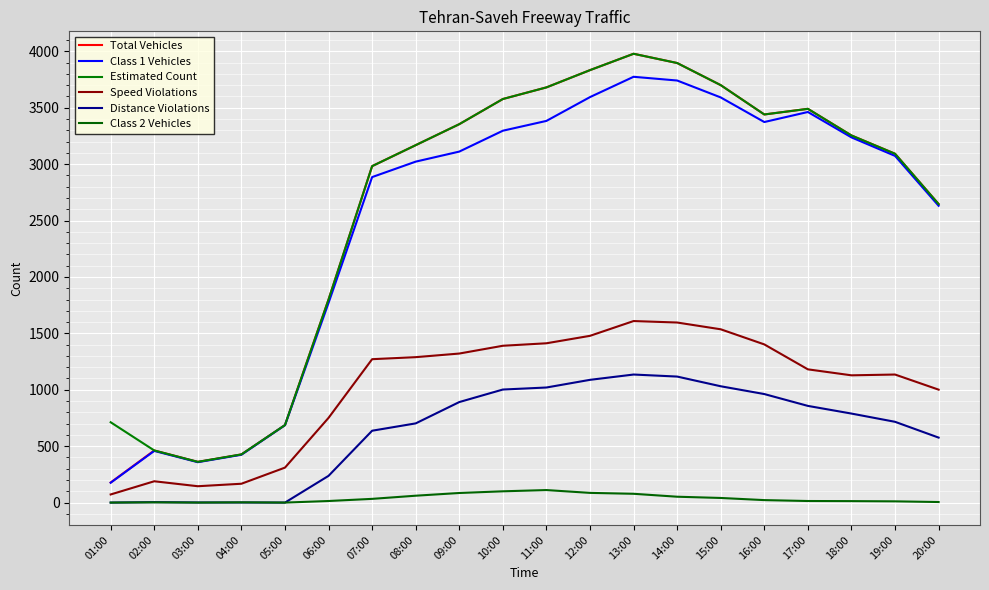

What is the highest value of the Class 2 Vehicles series?

111